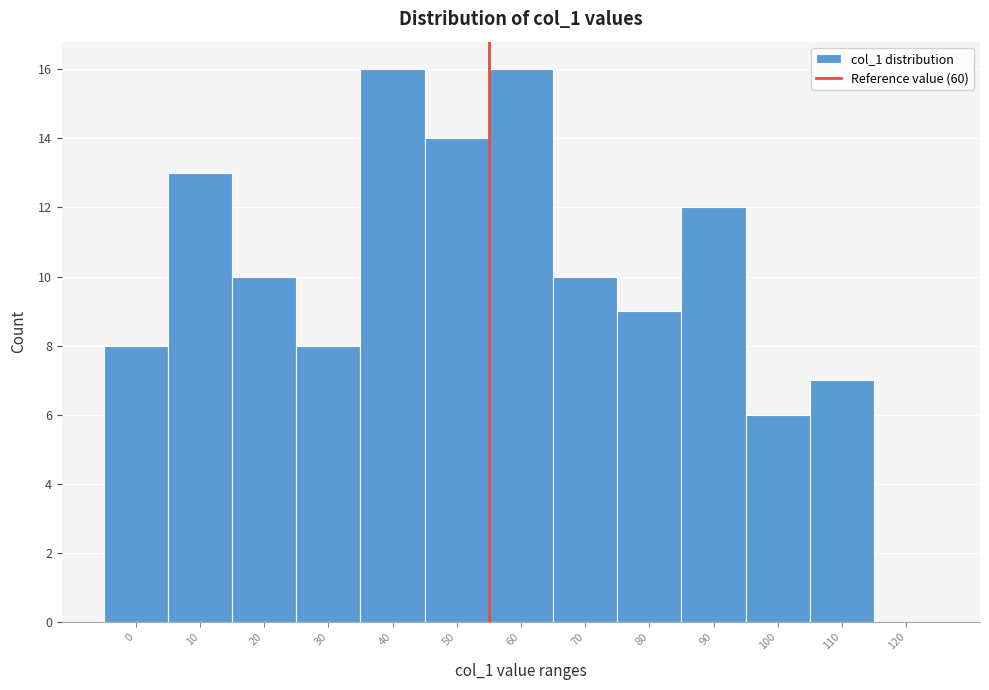

Reading right to left, transcribe all the data shown in this chart.

120=0	110=7	100=6	90=12	80=9	70=10	60=16	50=14	40=16	30=8	20=10	10=13	0=8